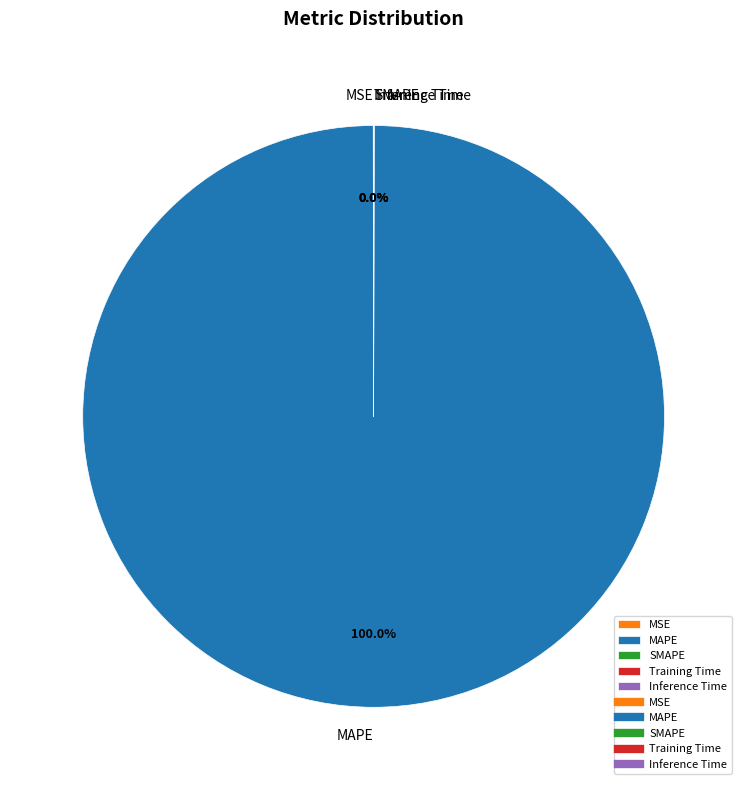

Does MAPE represent more than half of the total?

Yes